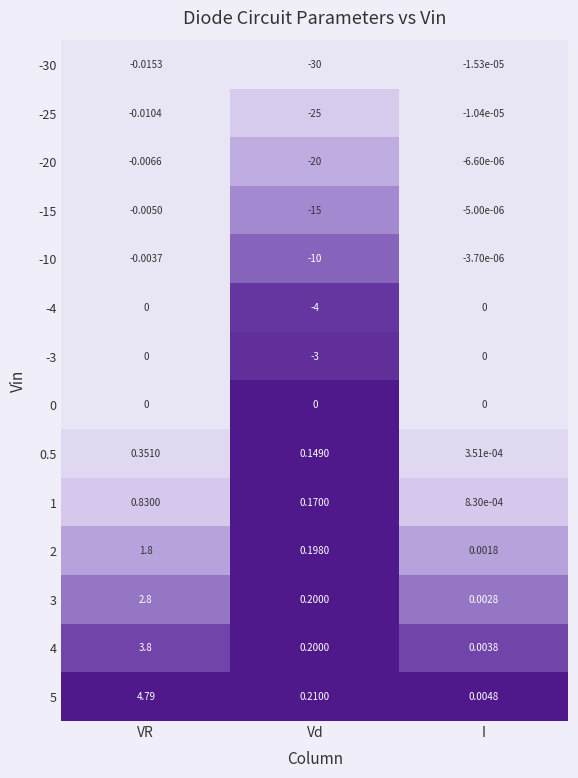

Rank the categories by 0.5 value from lowest to highest.

I, Vd, VR